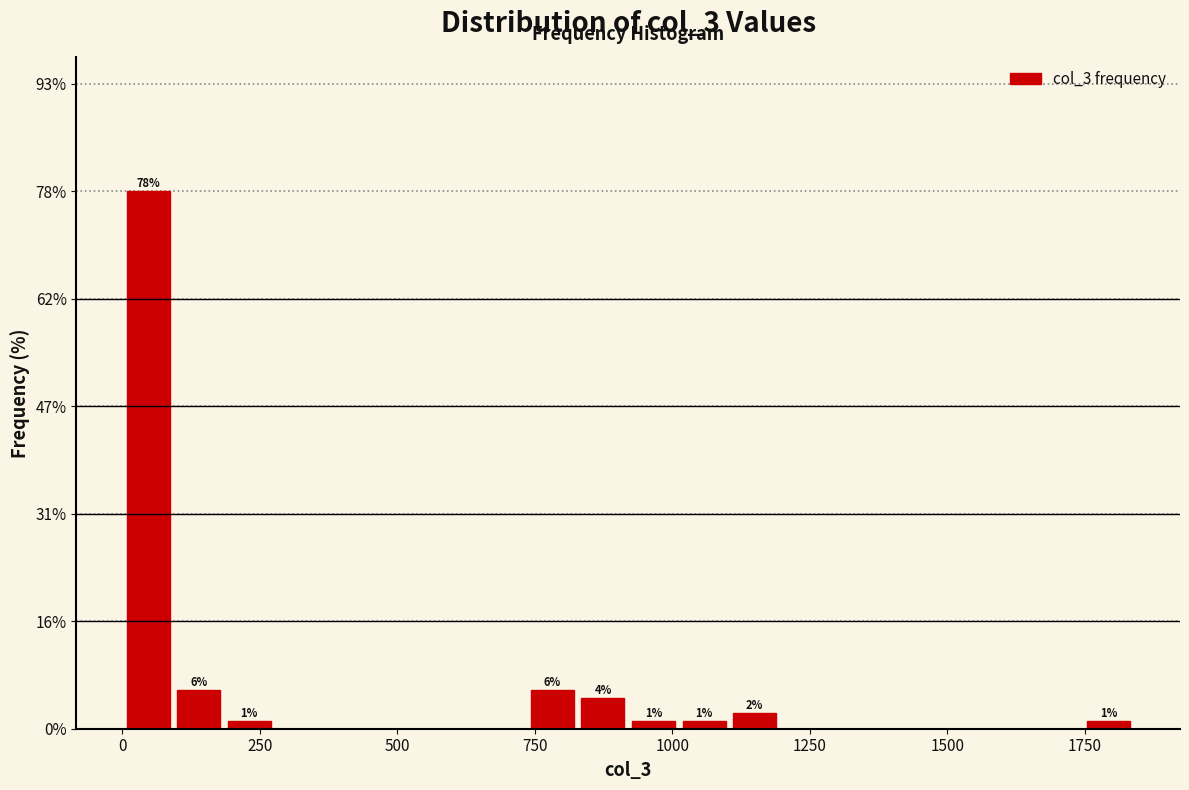

Read against the x-axis, roughly where is the centre of the tallest bar?

50